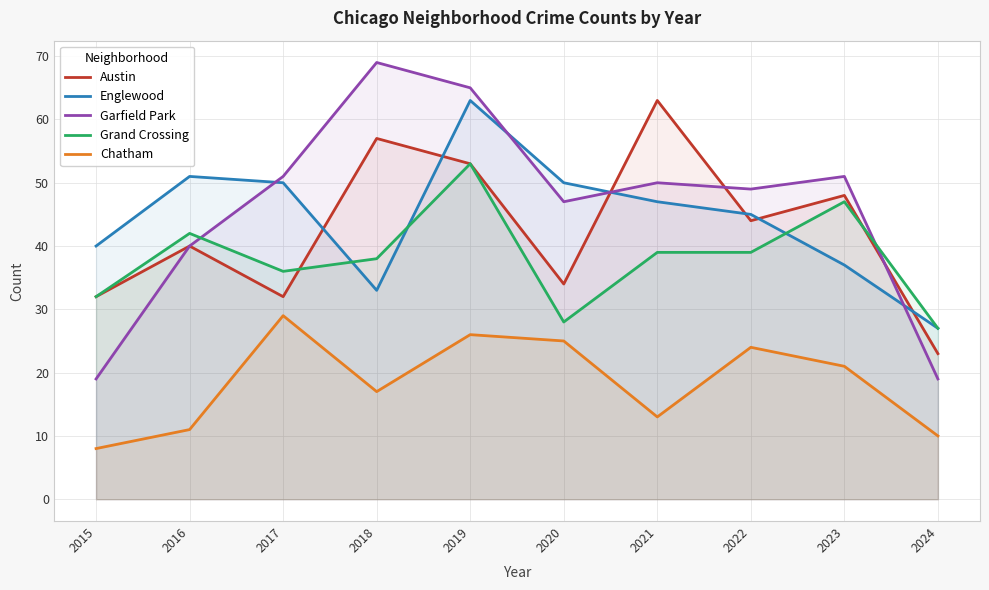

Rank the series by their maximum value, from lowest to highest.

Chatham, Grand Crossing, Austin, Englewood, Garfield Park